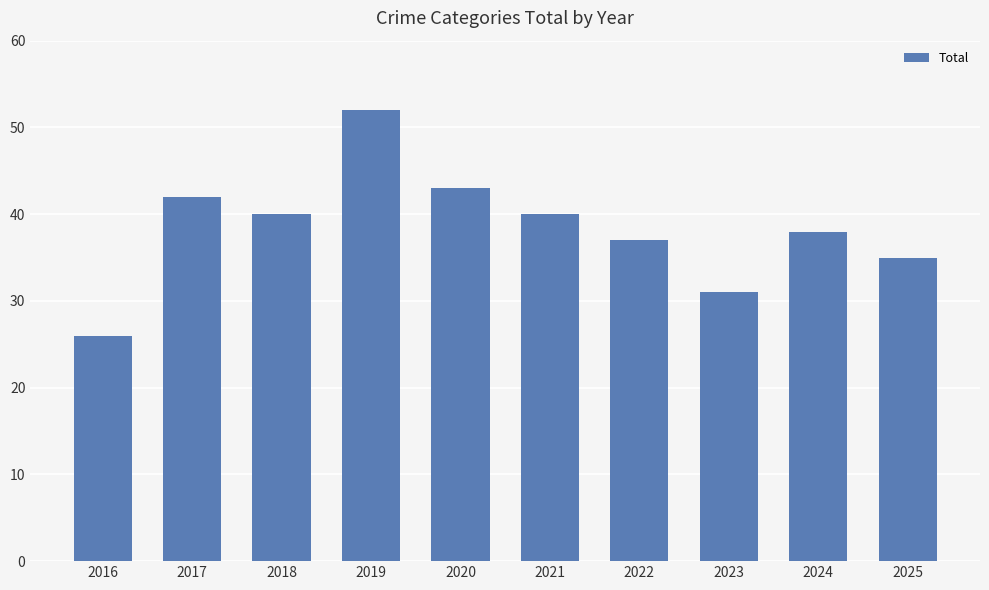

What is the greatest value displayed?

52